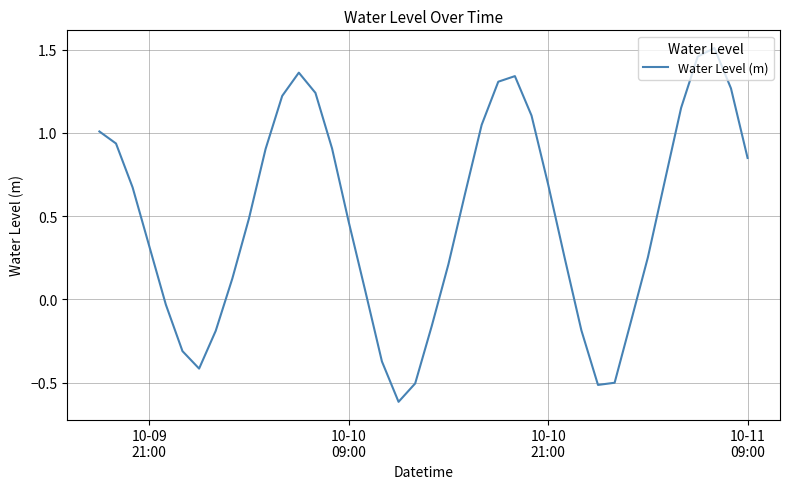

What is the smallest value displayed?

-0.6